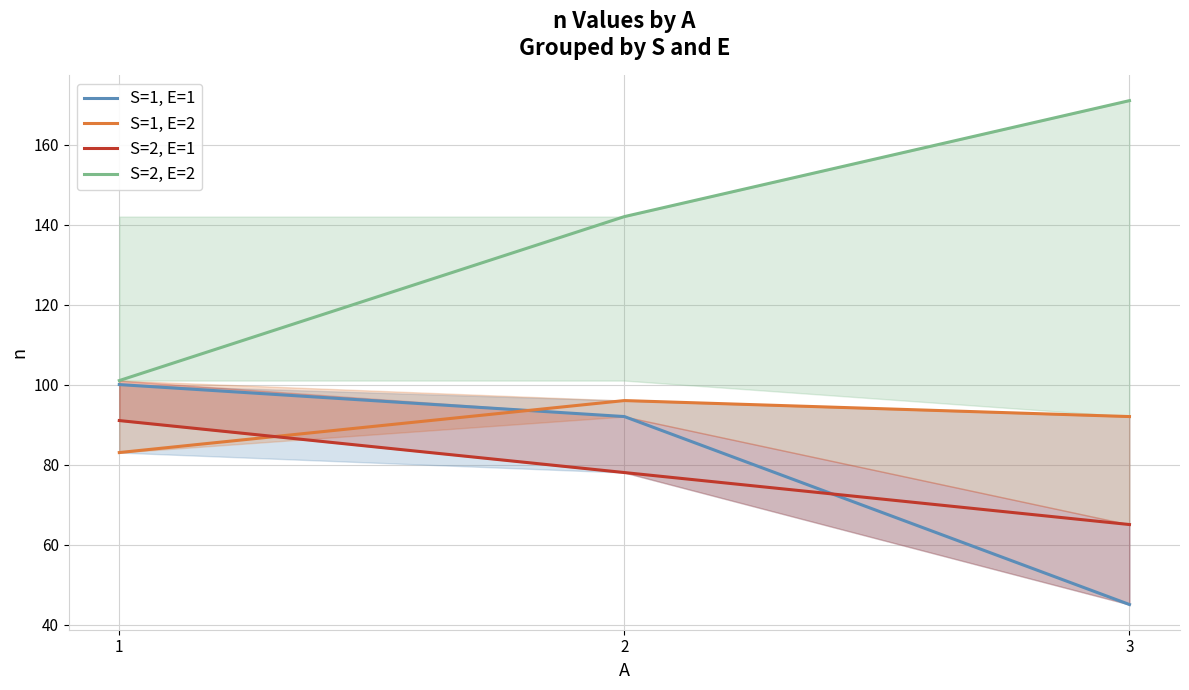

What is the minimum value shown in the chart?

45